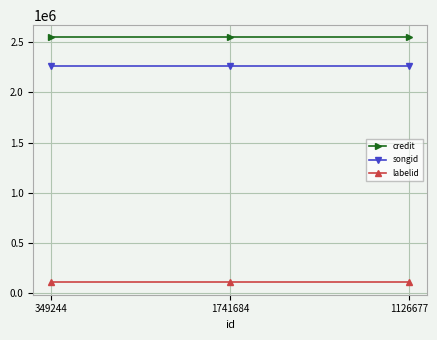

Rank the series at 349244 from highest to lowest value.

credit, songid, labelid